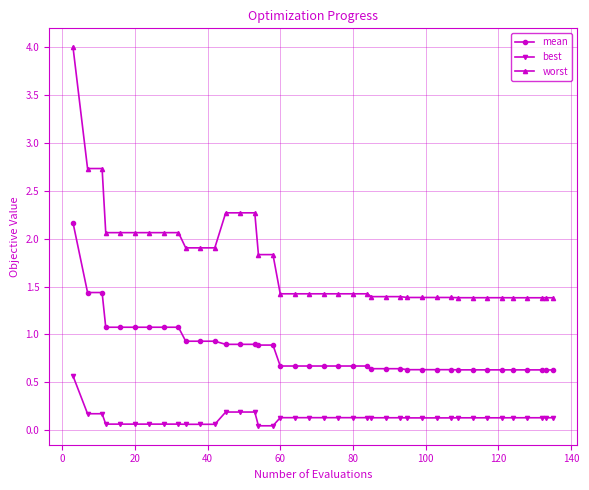

How many lines are shown in the chart?

3